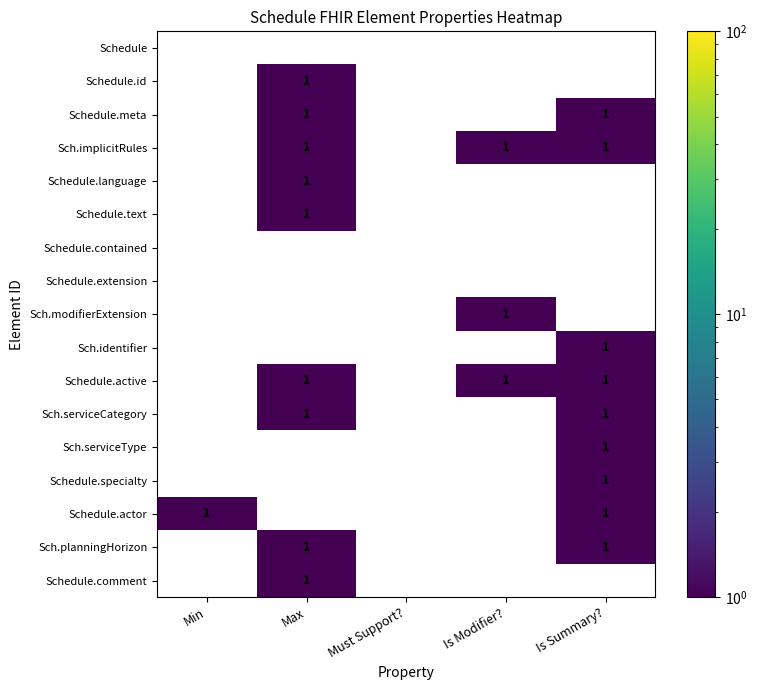

The value of Sch.serviceType at Min is 0. True or false?

True